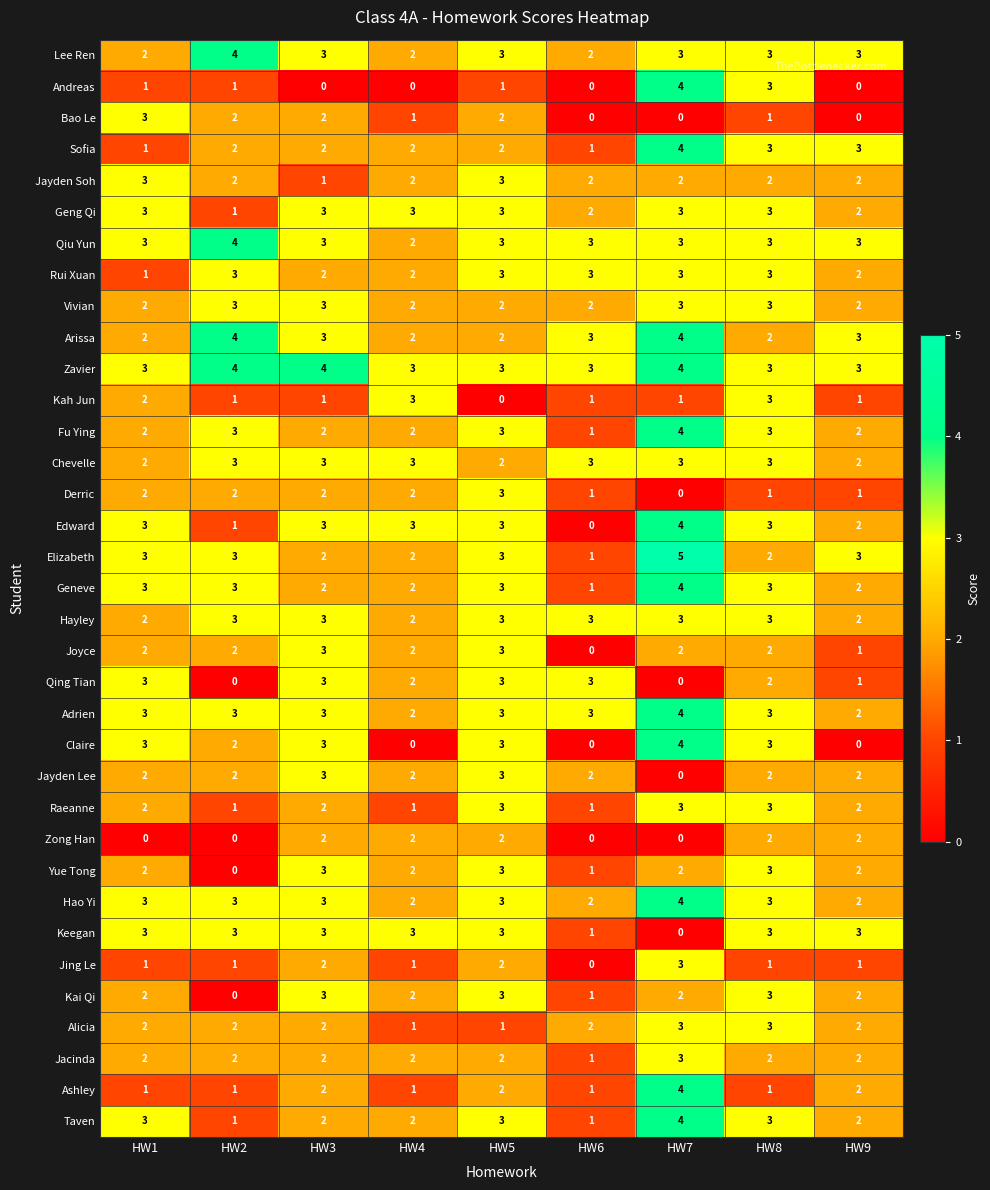

What is the difference between the highest and lowest values at HW2?

4